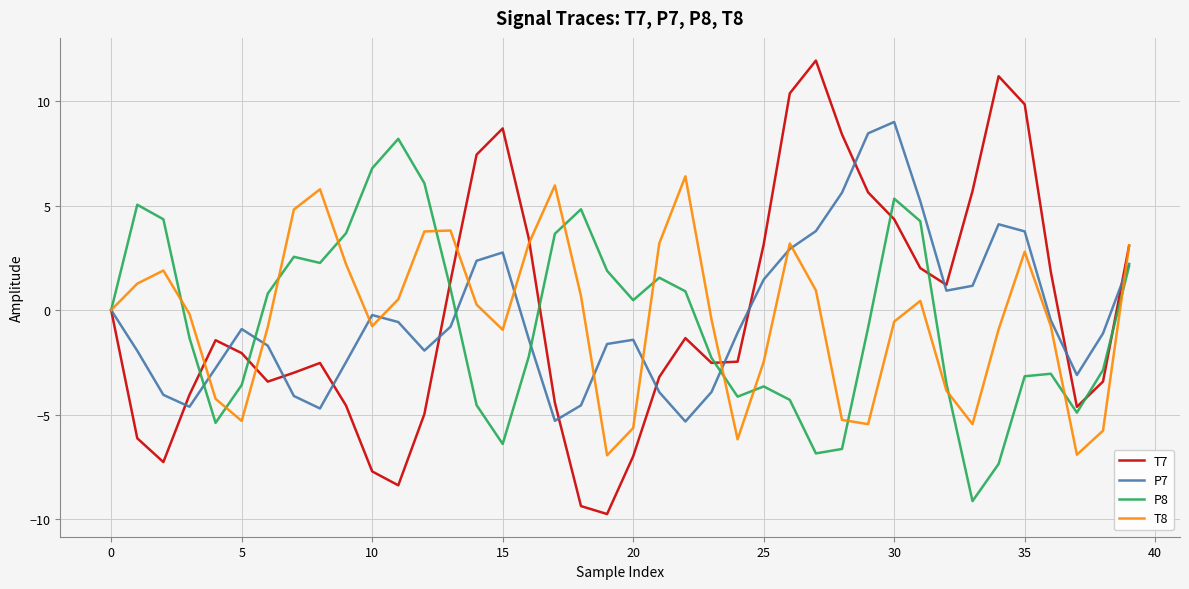

Which series has the widest spread of values?

T7